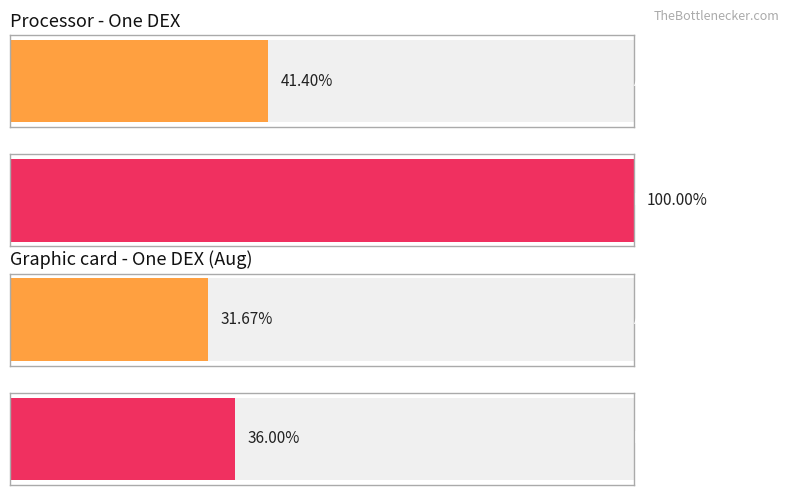

Is it true that Maximum utilization equals -39 at 13?

False